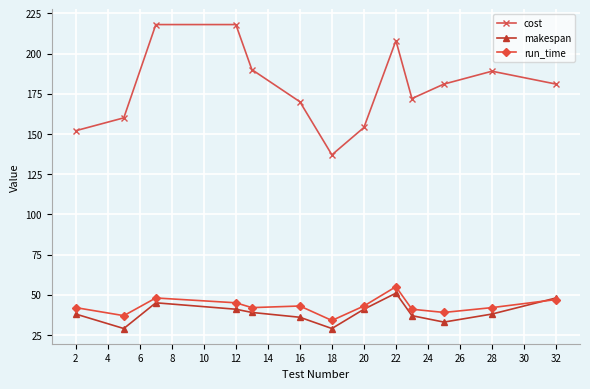

Which series has the largest range (max minus min)?

cost